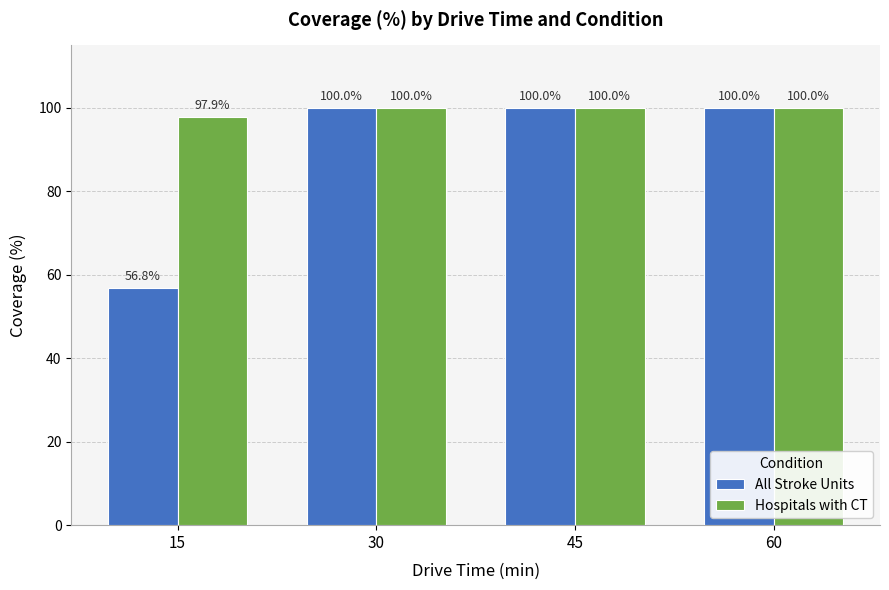

Reading left to right, extract all data points from this chart.

All Stroke Units: 56.8	100.0	100.0	100.0
Hospitals with CT: 97.9	100.0	100.0	100.0